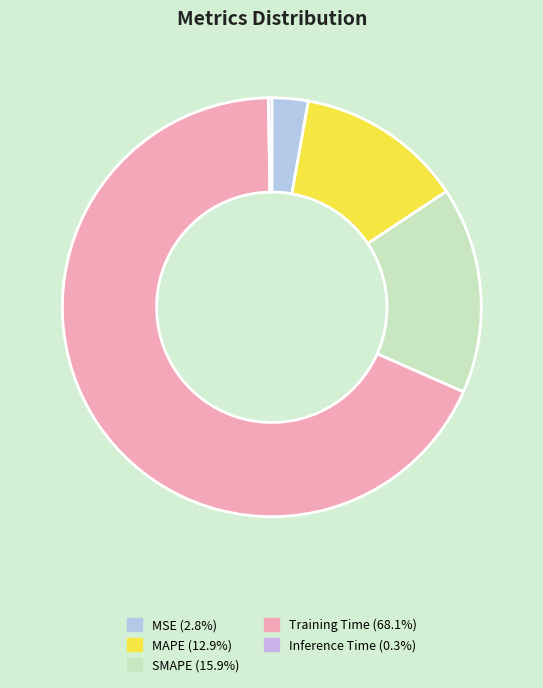

True or false: Training Time accounts for 68% of the total.

True